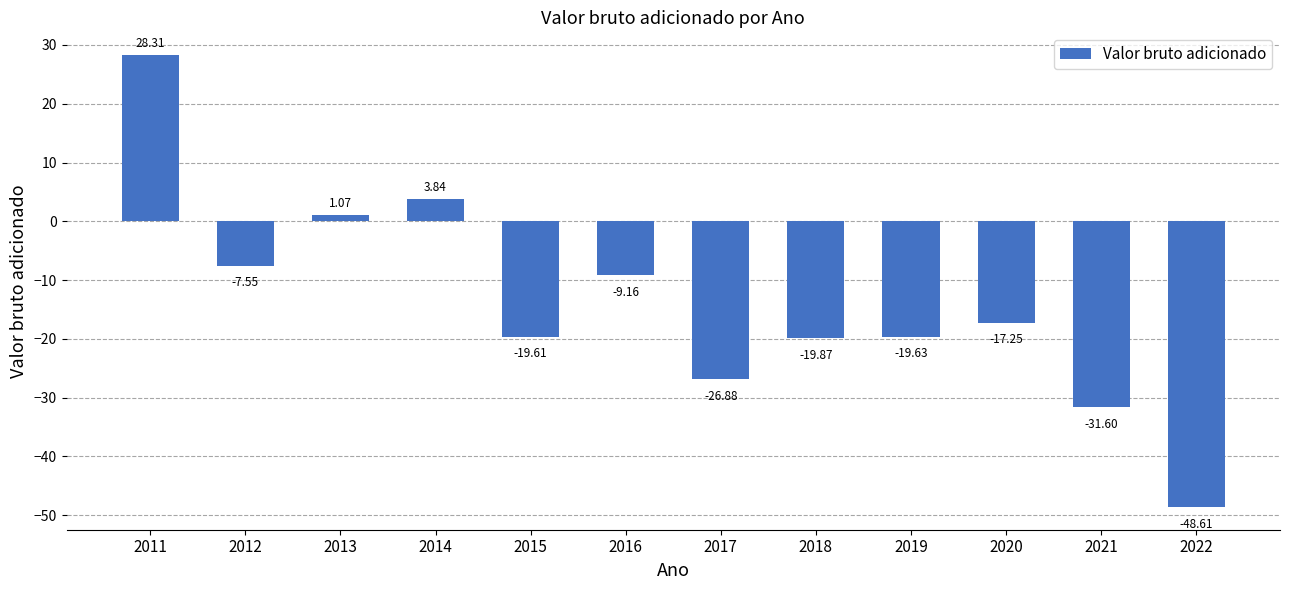

What is the difference between the maximum and minimum values?

76.9